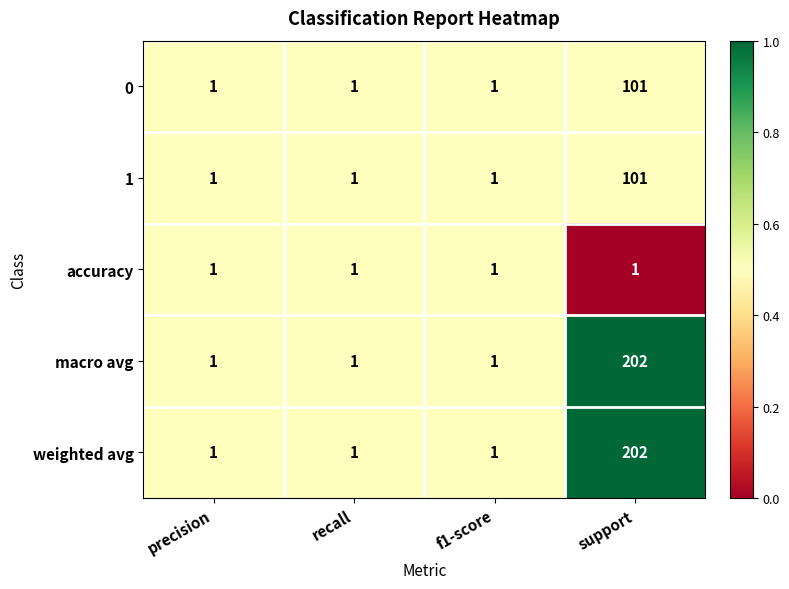

What is the total value across all series at precision?

5